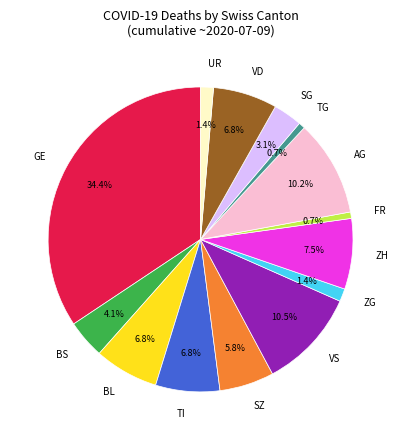

To the nearest percent, what is the difference between the BS and GE slice percentages?

30%